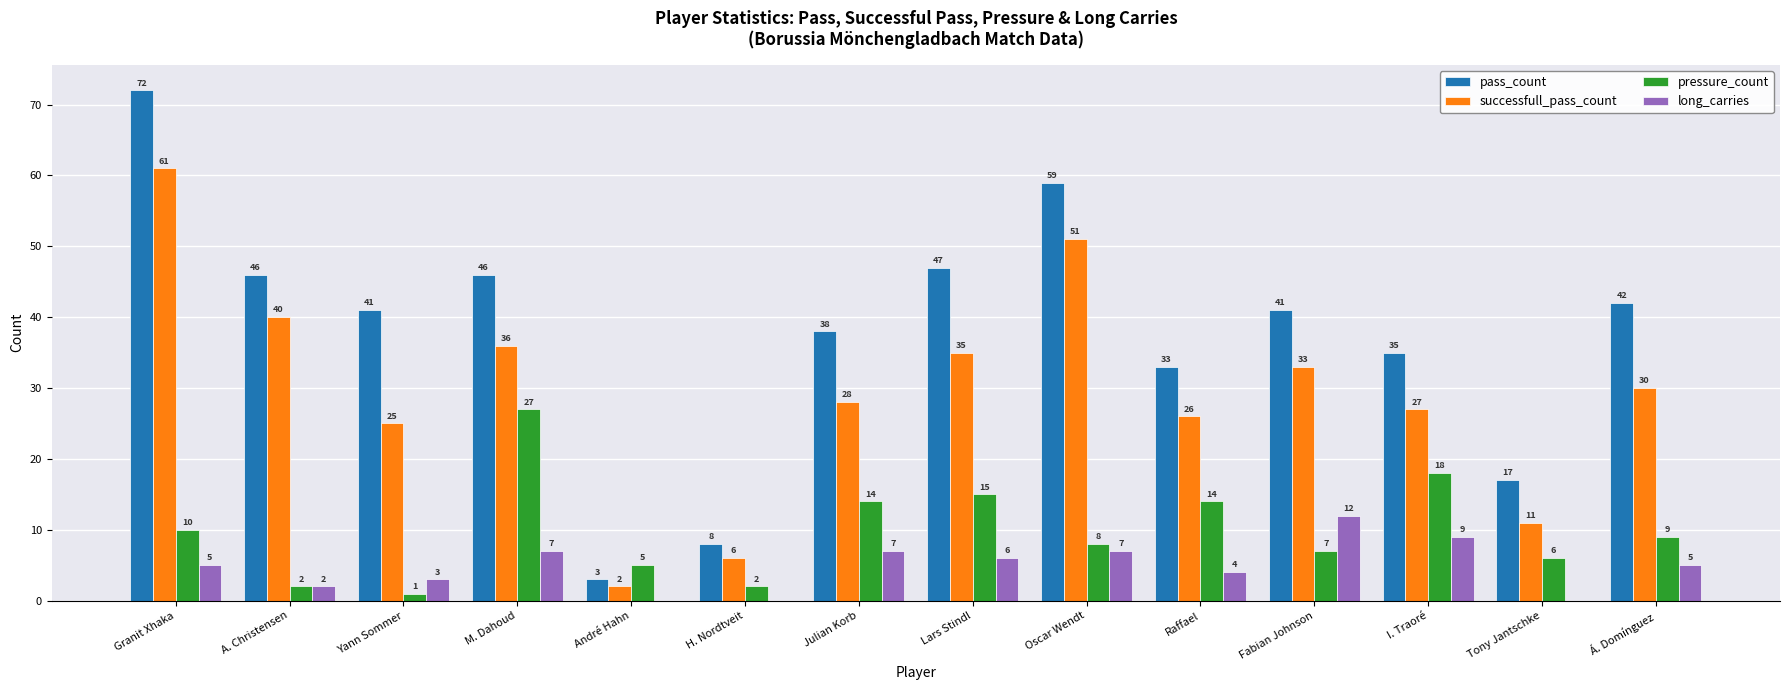

What are all the series names shown in the legend?

pass_count, successfull_pass_count, pressure_count, long_carries